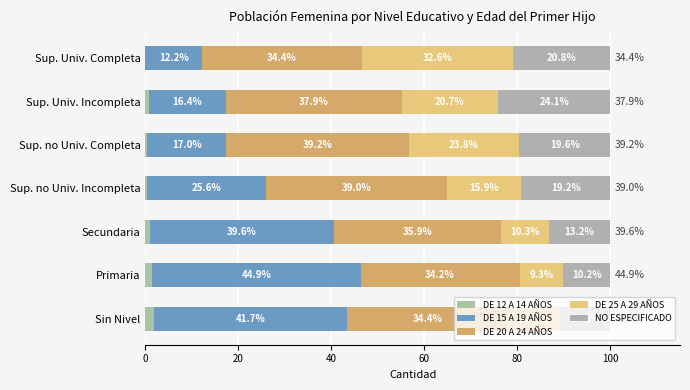

How many values in the DE 12 A 14 AÑOS series exceed 0?

6